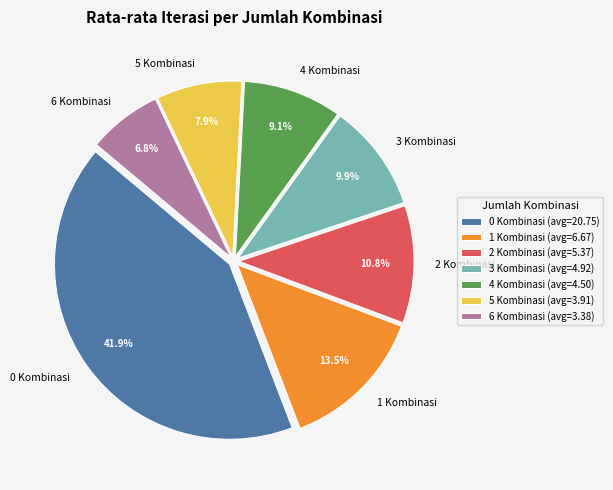

To the nearest percent, what portion does 4 Kombinasi represent?

9%